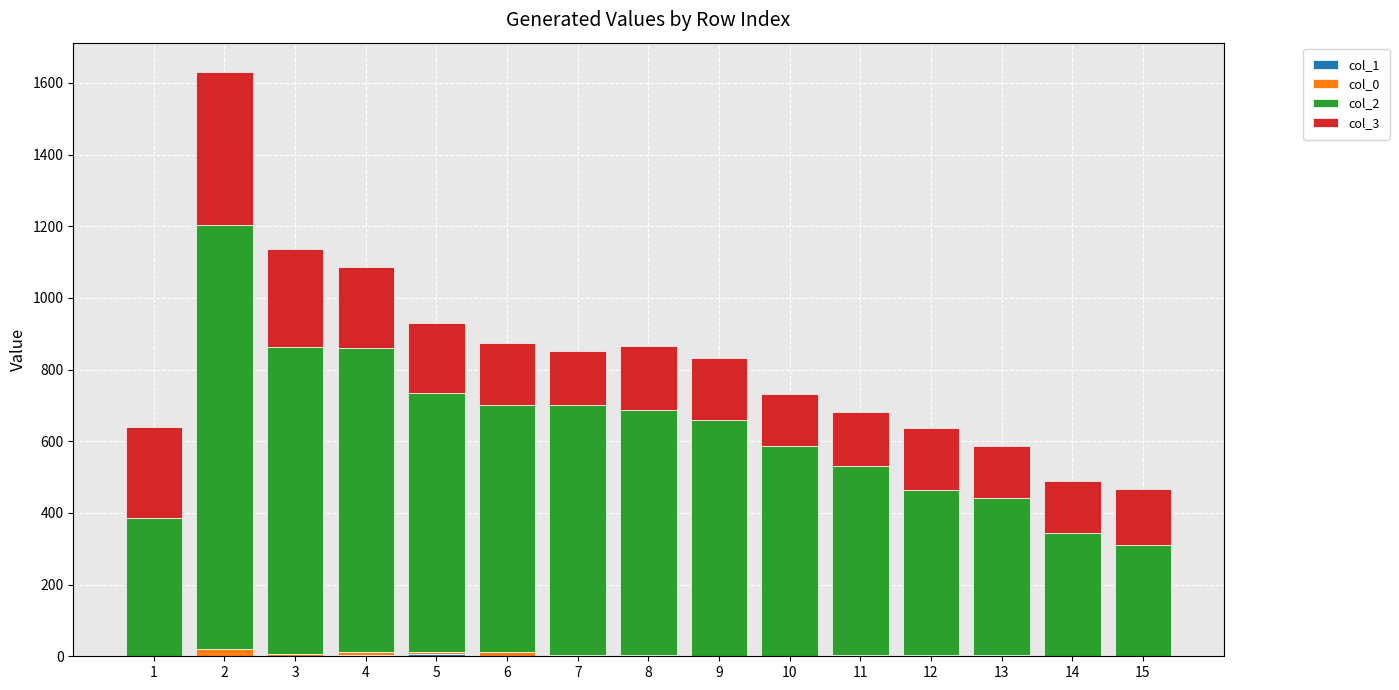

Are the bars horizontal?

No